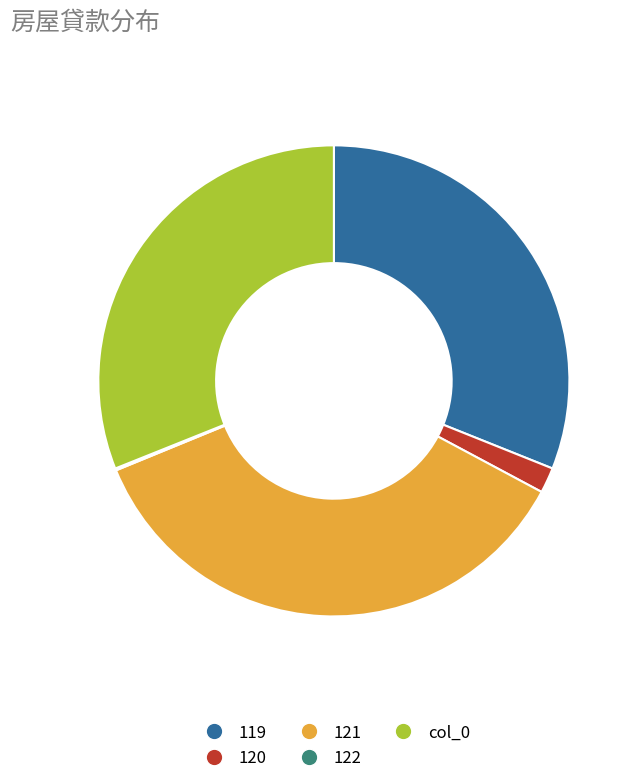

Is there a majority slice in this chart?

No